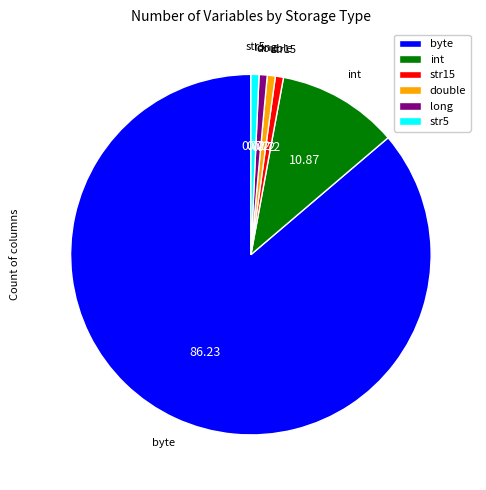

What is the largest slice in the pie chart?

byte